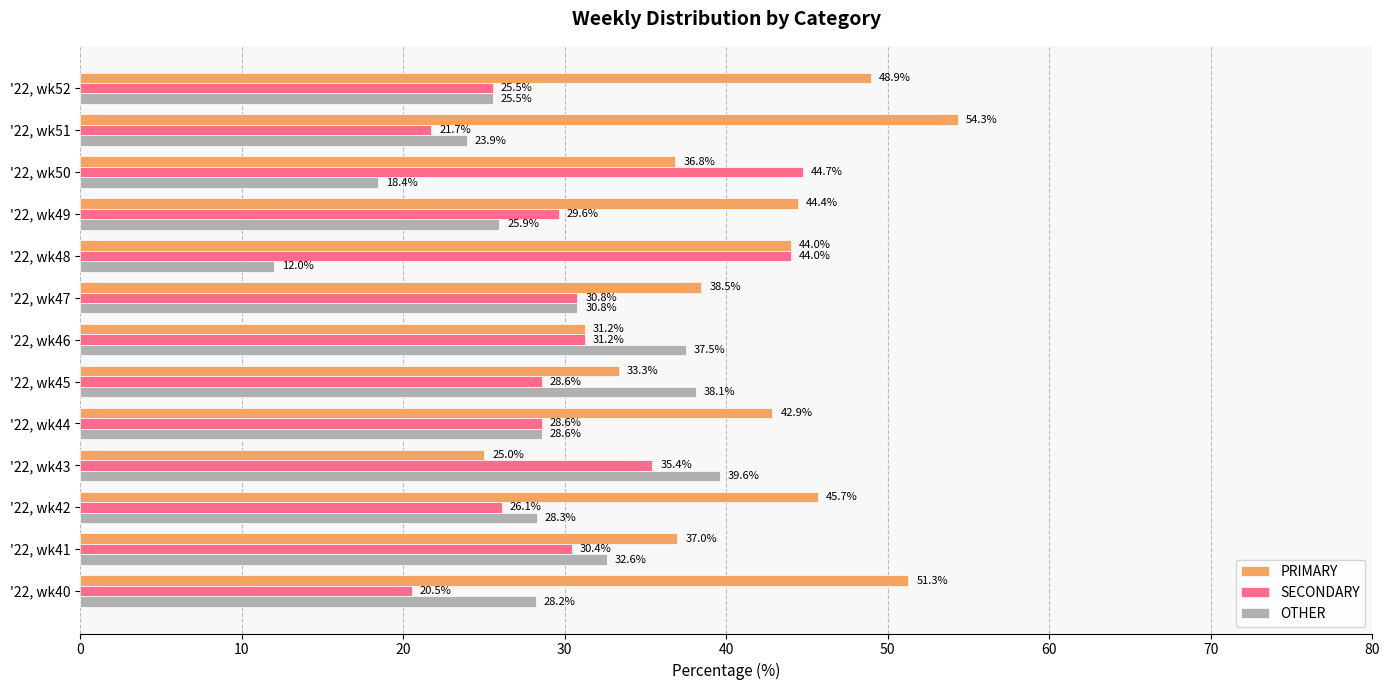

What is the highest value of the PRIMARY series?

54.3